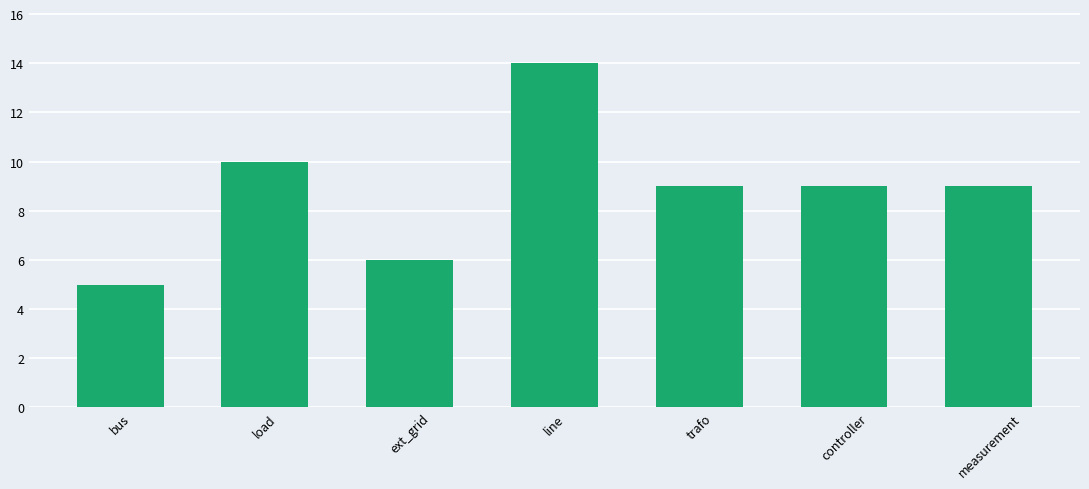

Which category has the highest value across all series?

line